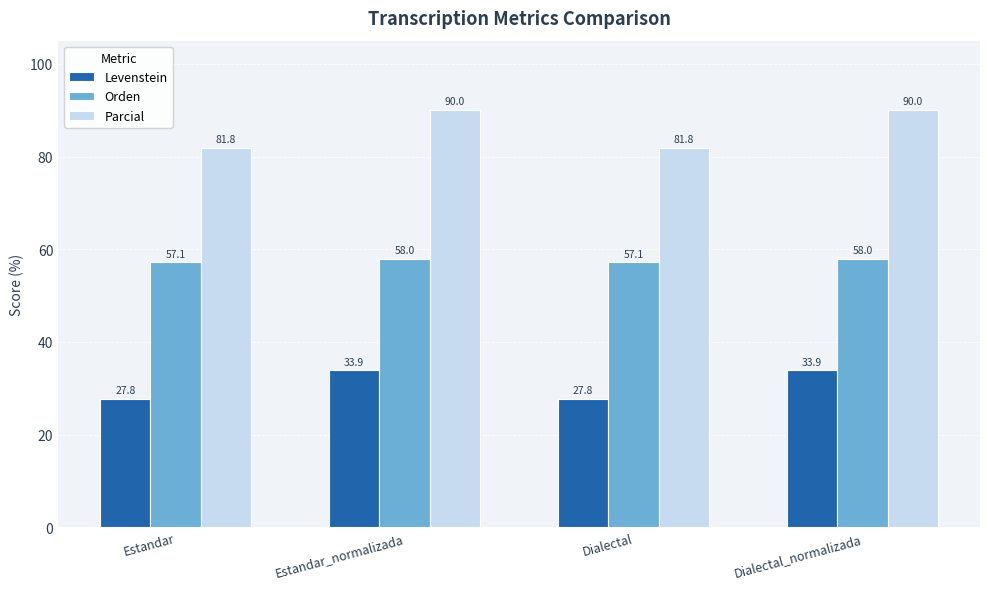

What is the smallest value displayed?

27.8